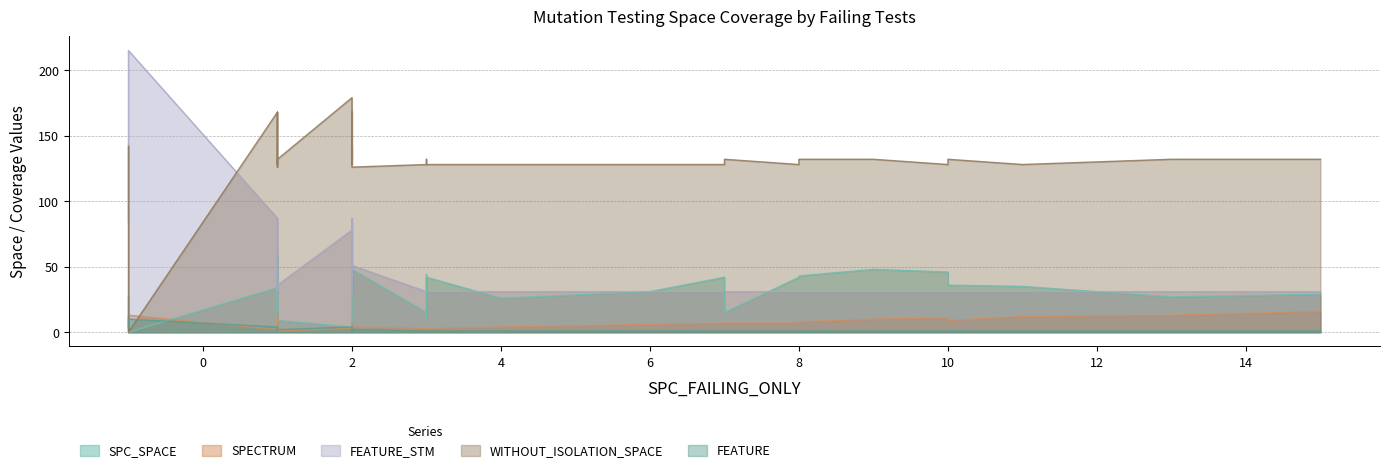

How many categories are shown in the chart?

40